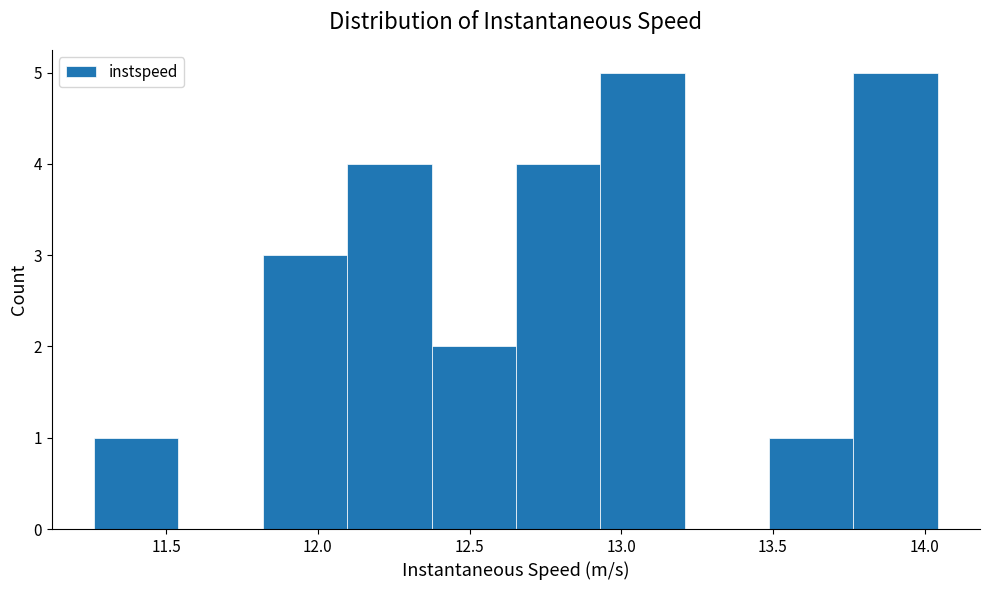

How tall is the bar that spans 13.75 to 14.05 on the x-axis? Neither the bar edges nor the heights are printed on the chart, so give them approximately, as read against the axes.

5